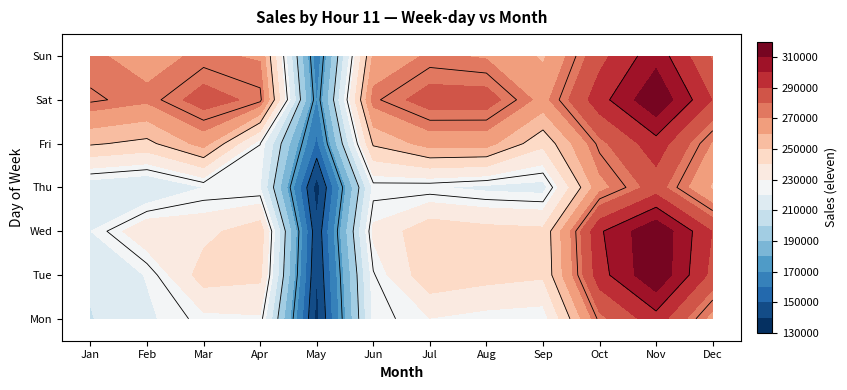

The value of 2 at 11 is 286697. True or false?

True